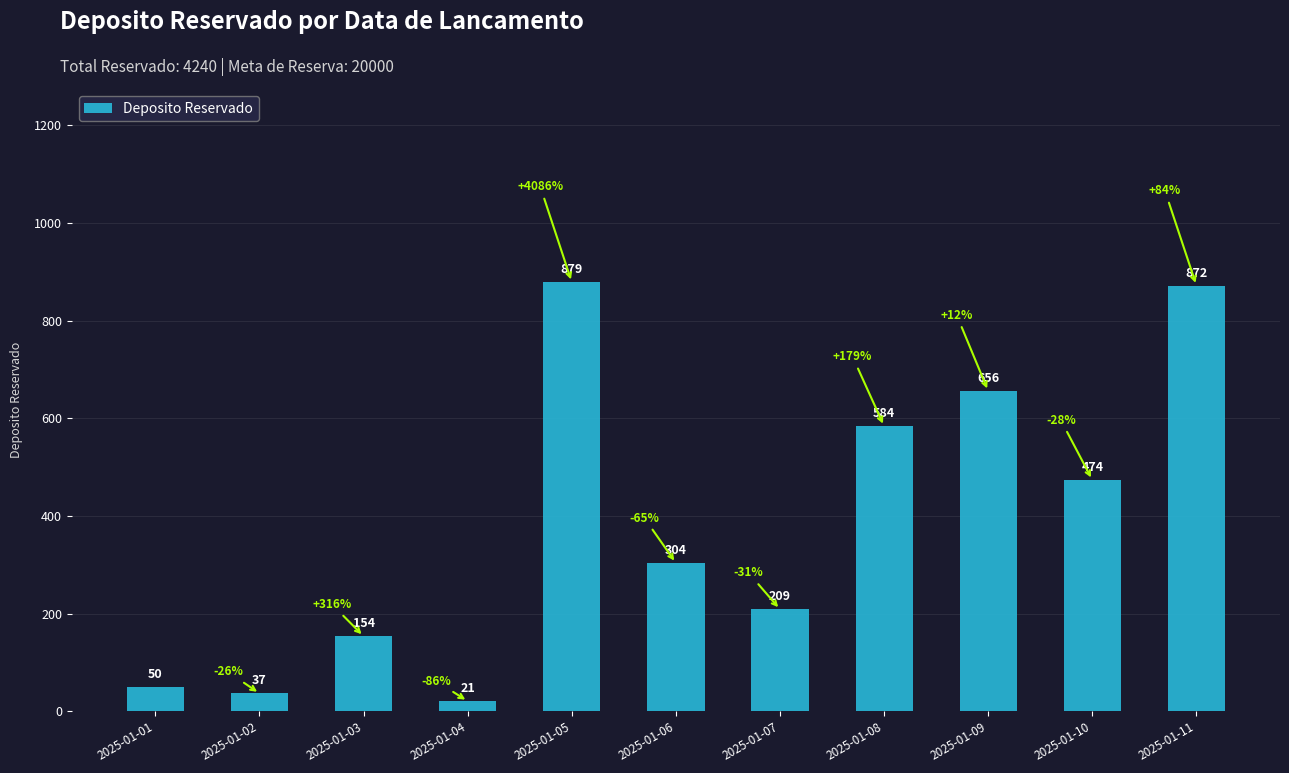

List the labels in order of value, largest first.

2025-01-05, 2025-01-11, 2025-01-09, 2025-01-08, 2025-01-10, 2025-01-06, 2025-01-07, 2025-01-03, 2025-01-01, 2025-01-02, 2025-01-04